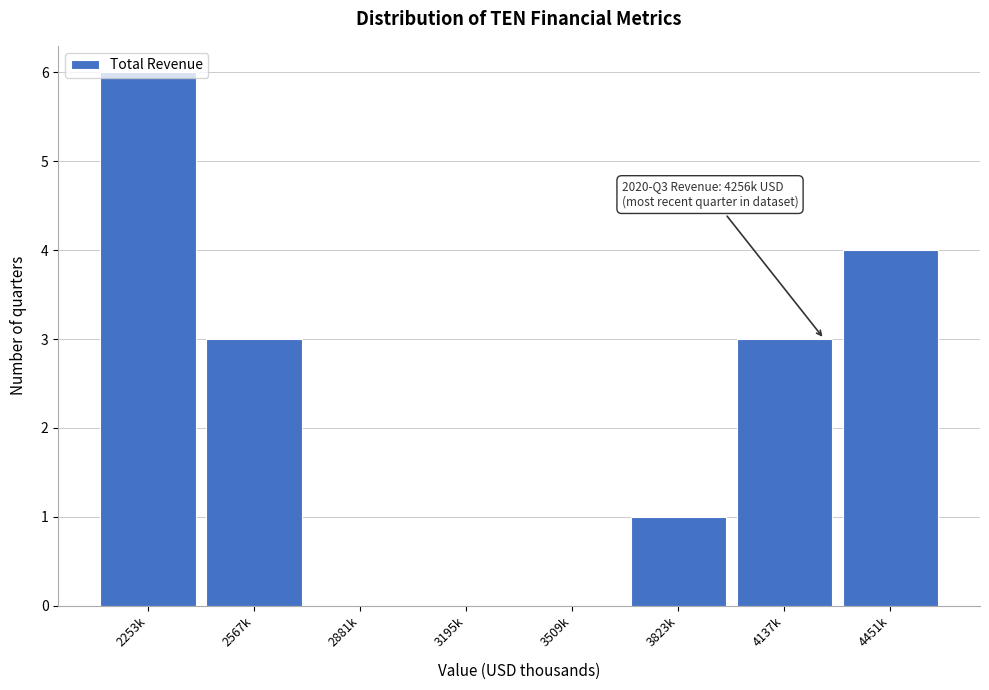

What is the sum of the values at 3823k and 4451k?

5